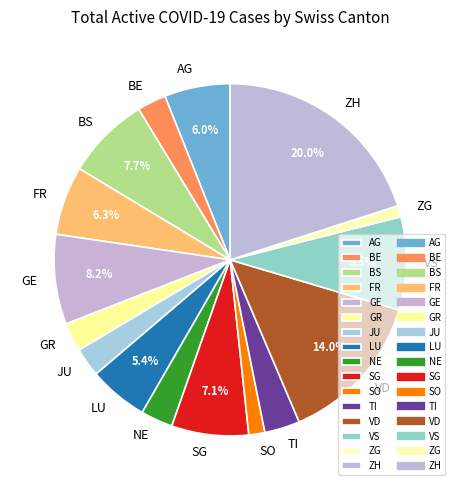

Is there a majority slice in this chart?

No